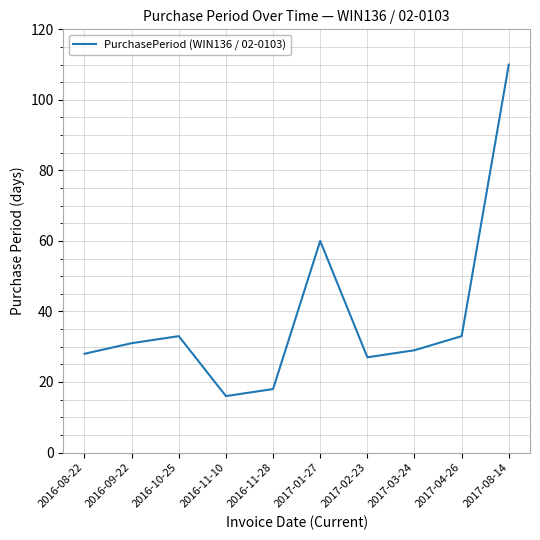

Is it true that the value at 2016-11-28 is 18?

True